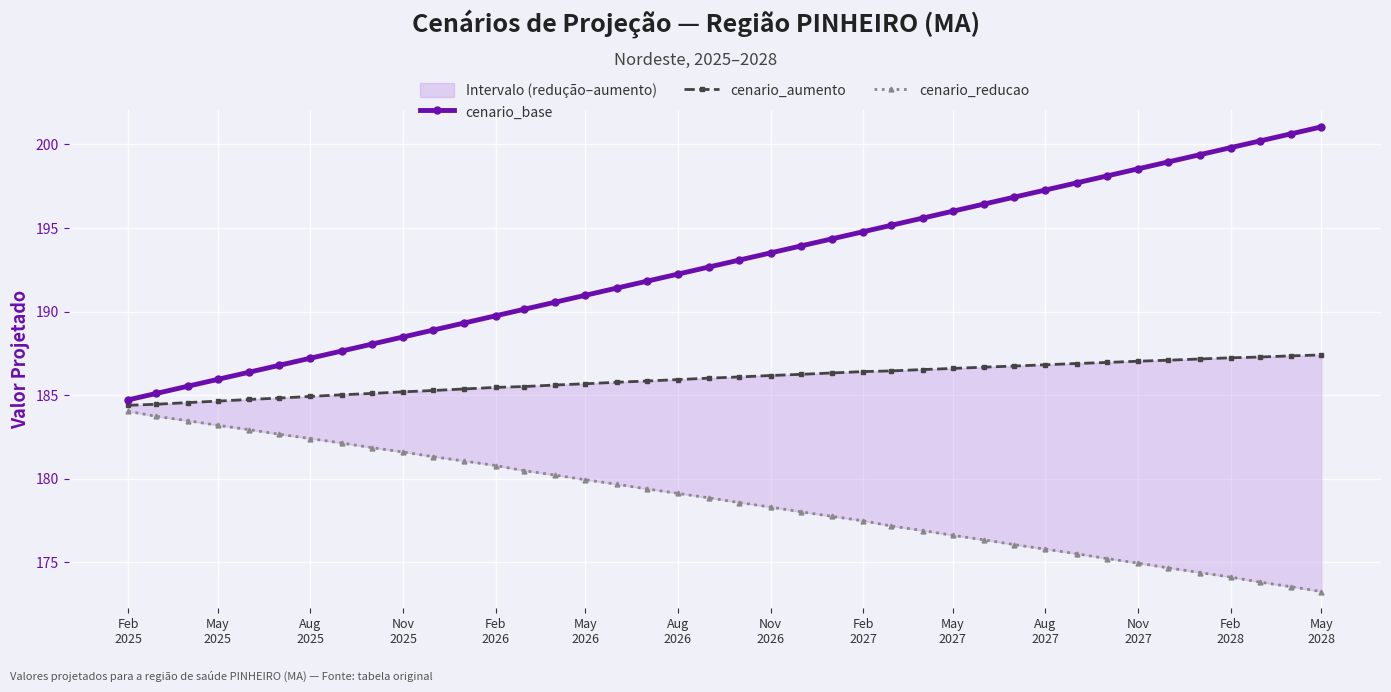

What are all the series names shown in the legend?

cenario_base, cenario_aumento, cenario_reducao